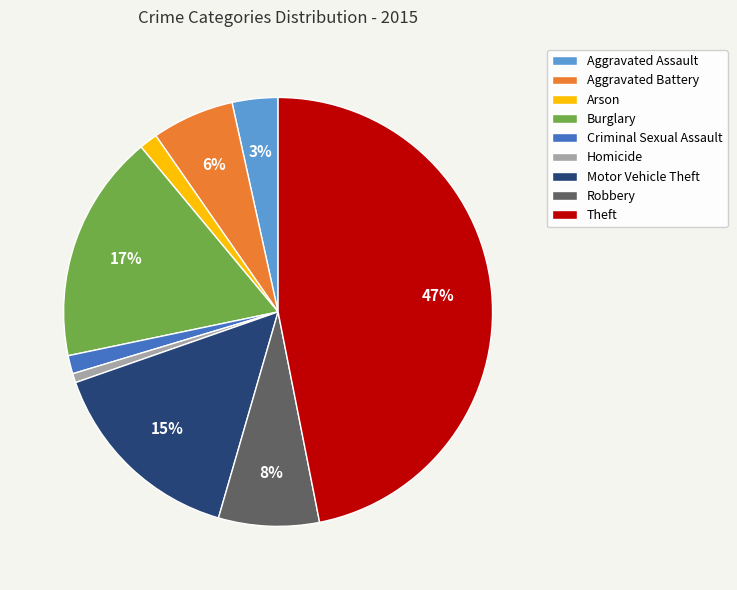

Is there a majority slice in this chart?

No